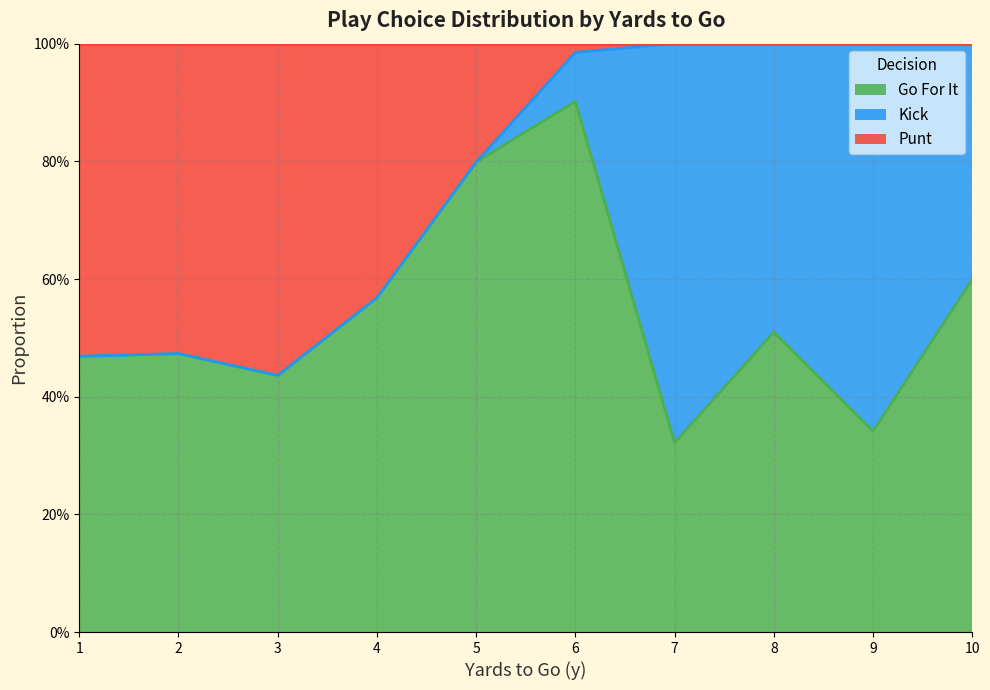

What is the average value of the kick series?

0.2